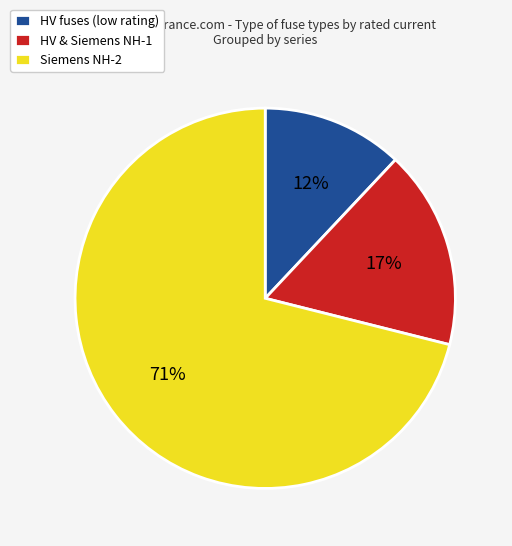

Between HV & Siemens NH-1 and HV fuses (low rating), which is larger?

HV & Siemens NH-1